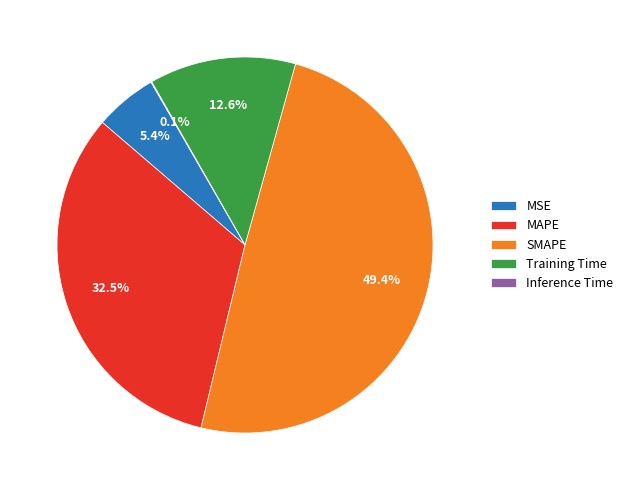

Which has a higher value, MSE or SMAPE?

SMAPE